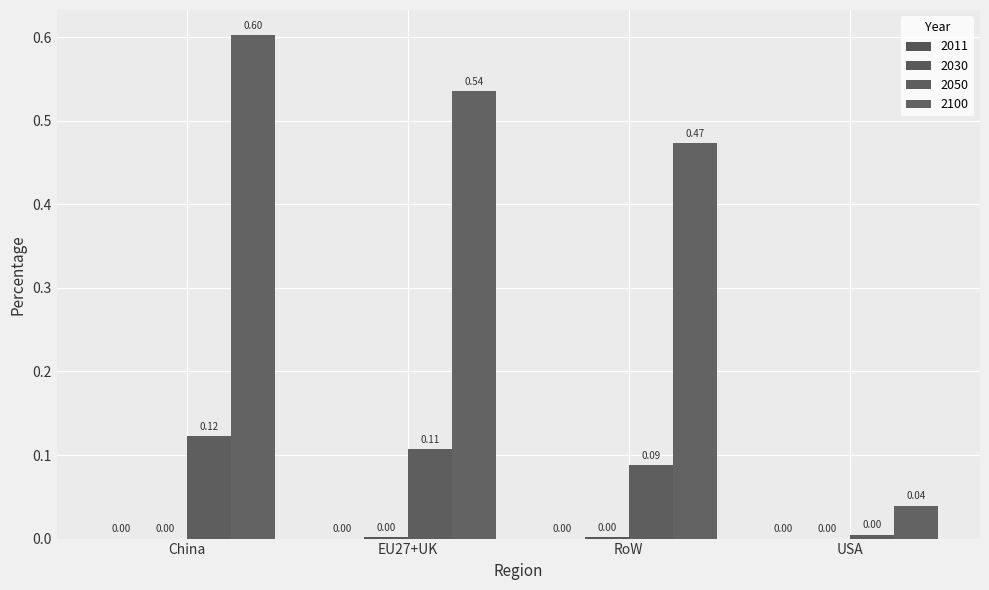

What is the spread (max minus min) of values at RoW?

0.5